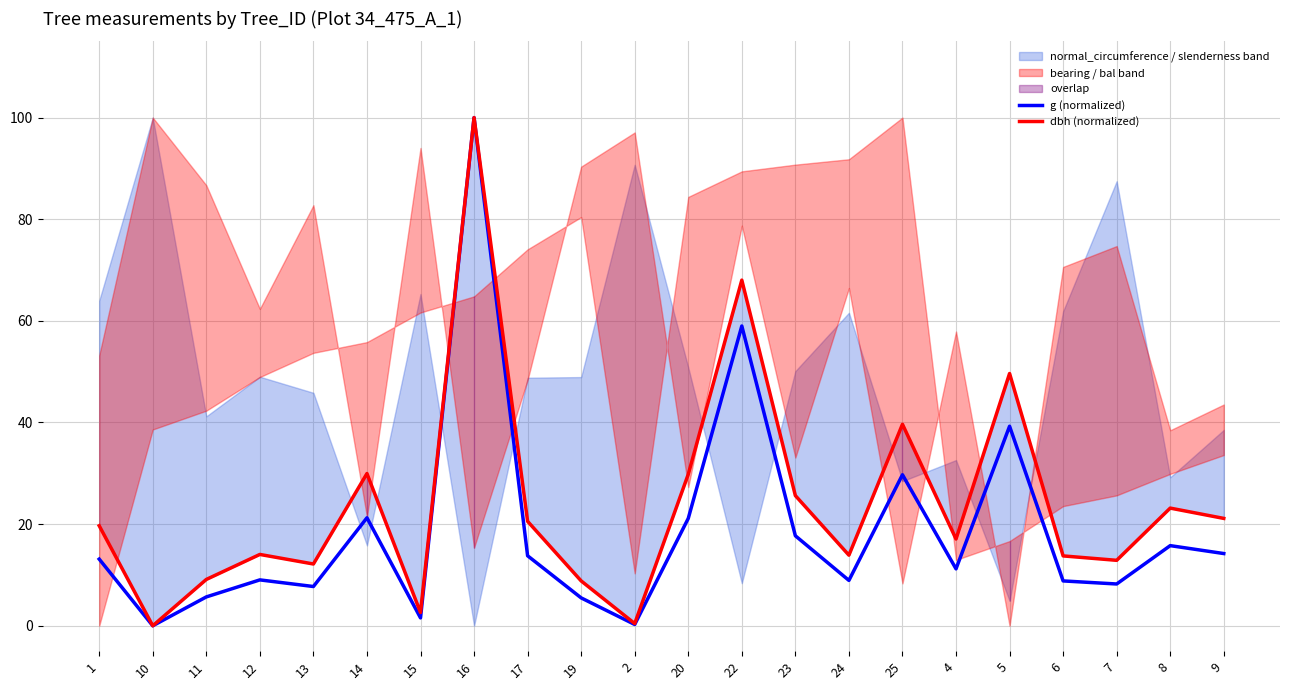

What is the label of the 11th point from the right?

20